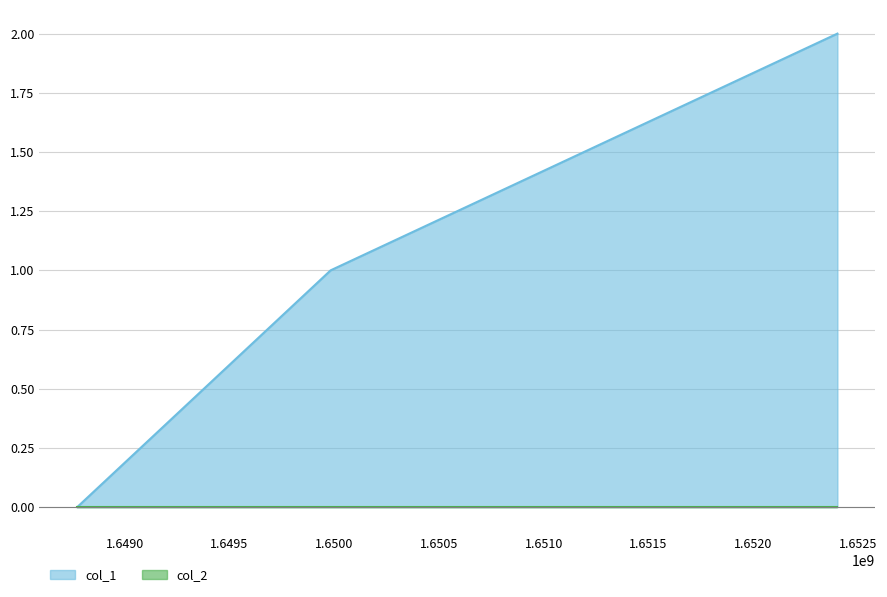

The value at 1652402116 is 3. True or false?

False